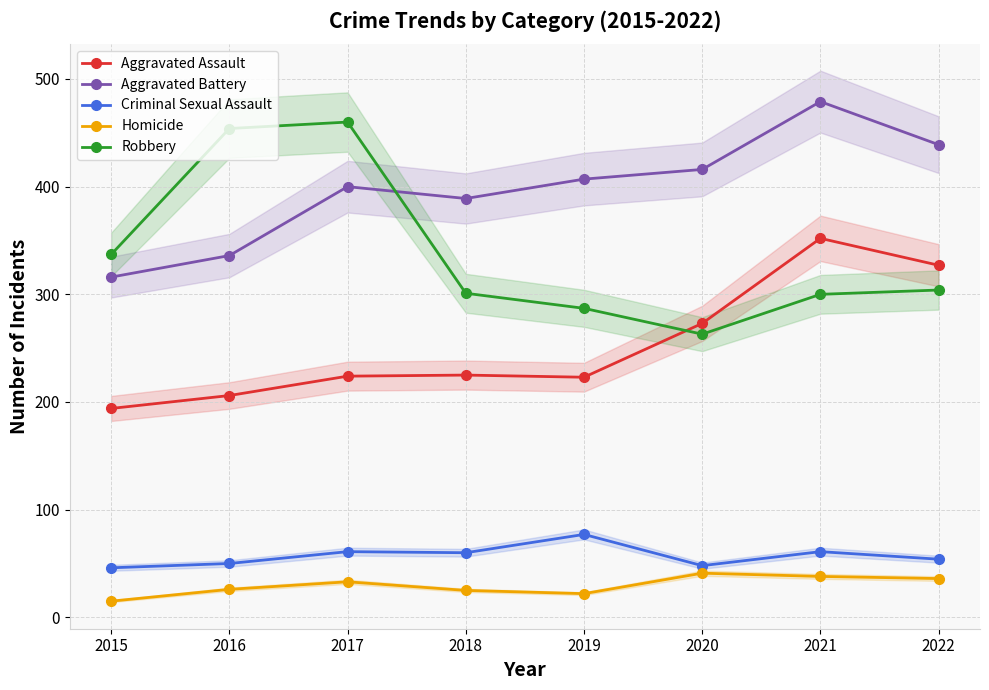

Count the number of data series in this chart.

5